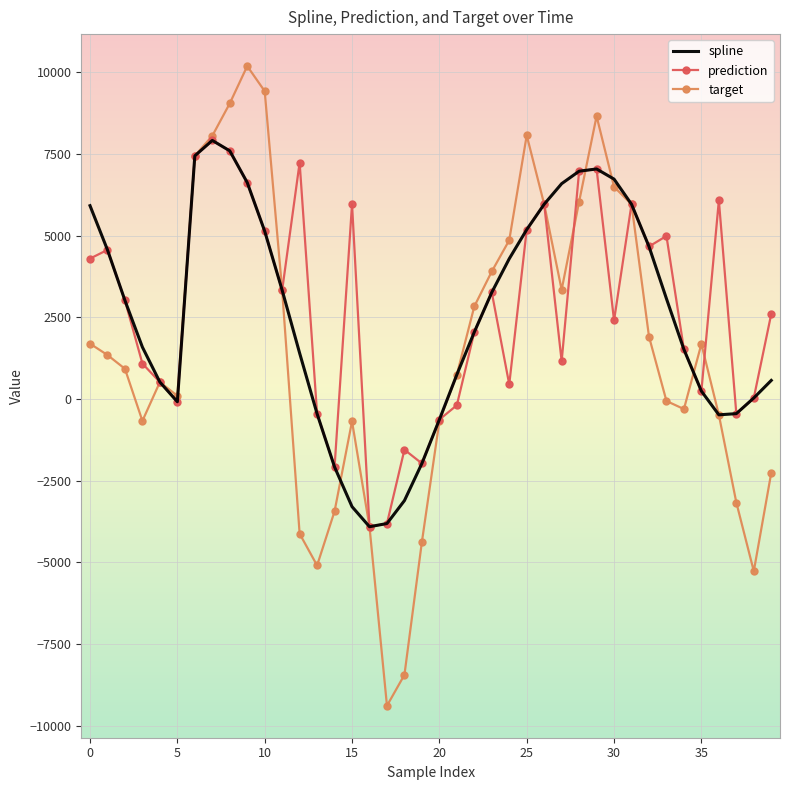

What is the smallest value displayed?

-9380.6